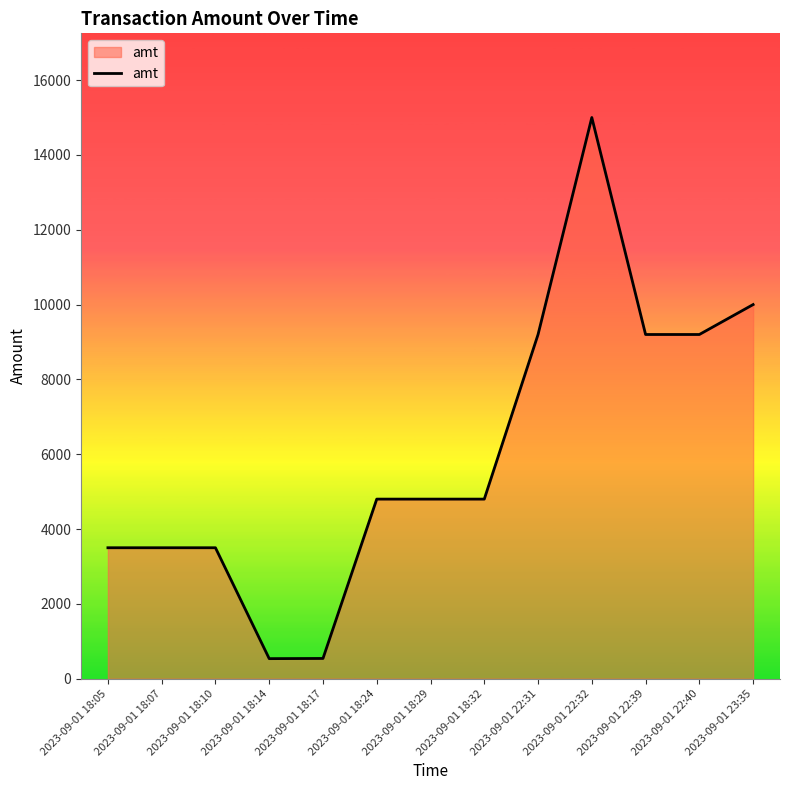

Is it true that the value at 2023-09-01 23:35 is 13029.0?

False